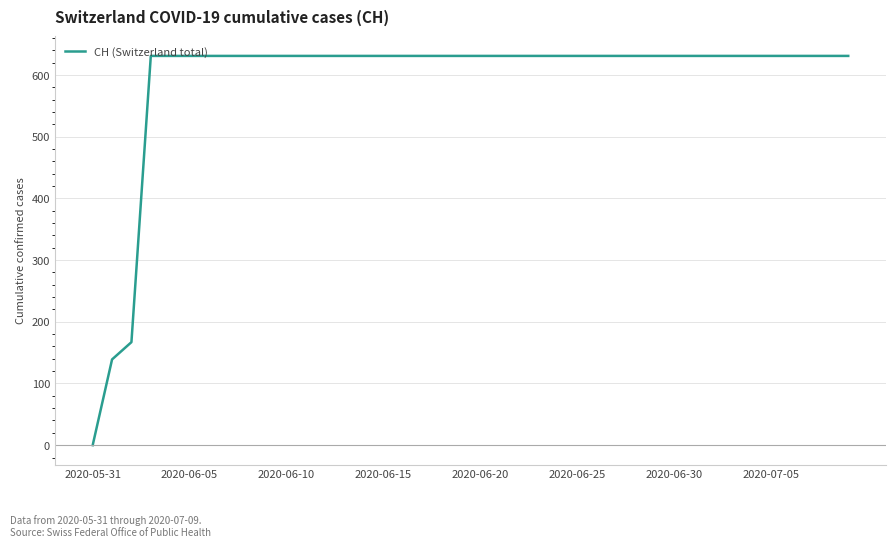

What is the greatest value displayed?

631